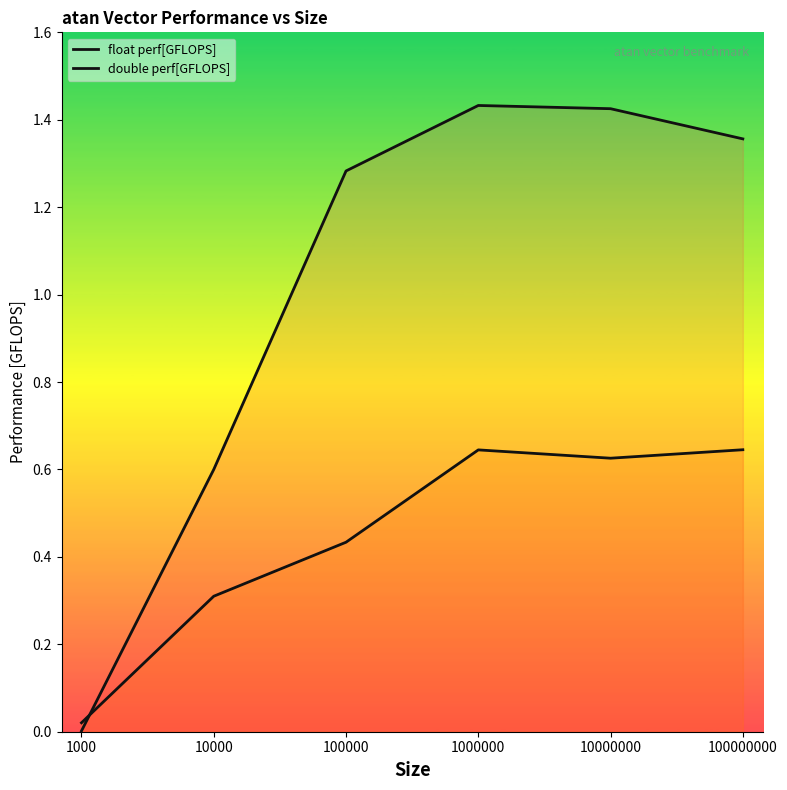

Count the number of categories in the chart.

6